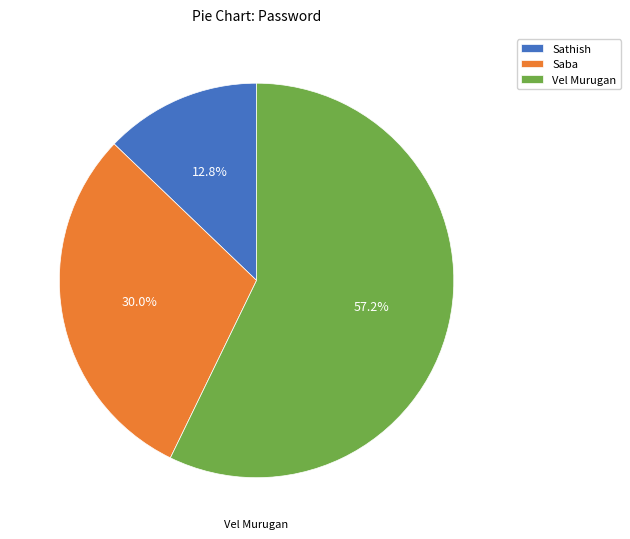

To the nearest percent, what is the average slice percentage?

33%